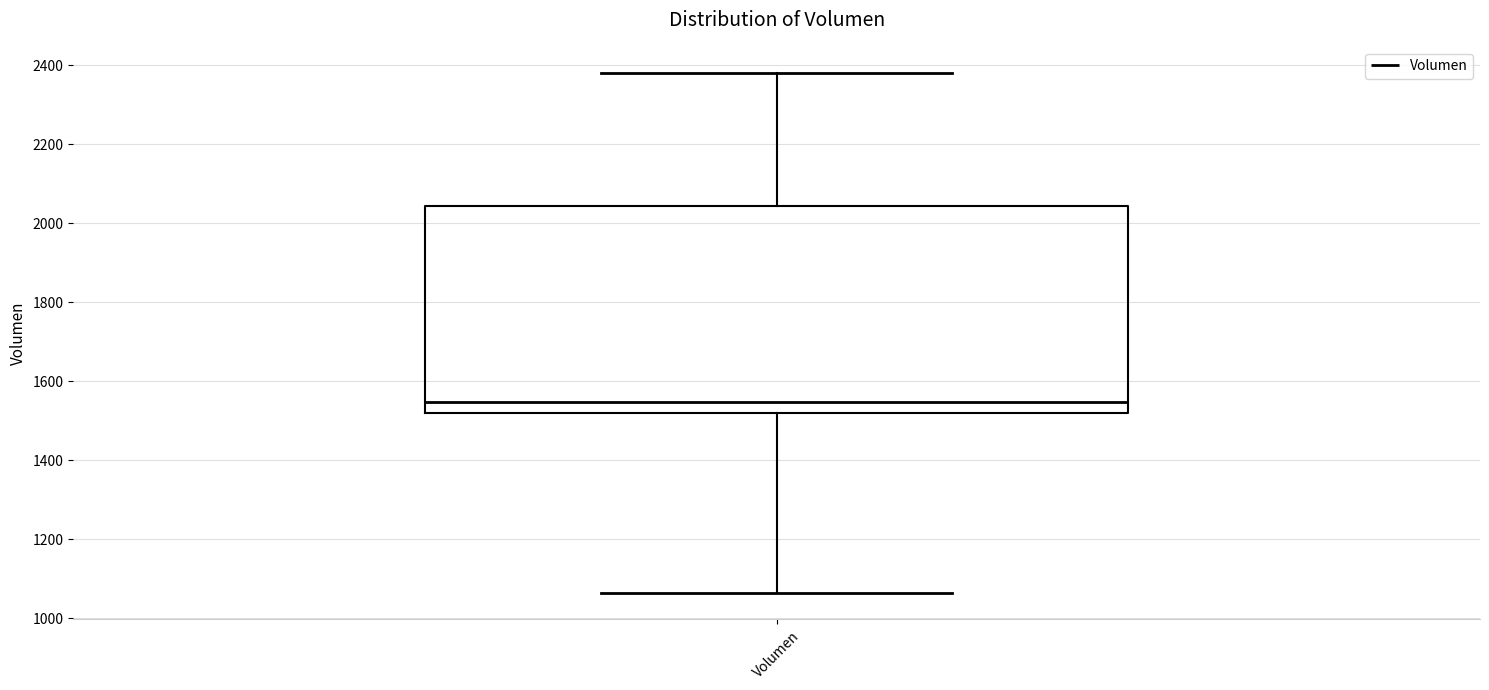

Transcribe this box plot: give where the median line is, the range the box spans, and where the two whiskers end, as read against the y-axis. The values are not printed on the chart, so give them approximately, as read against the axis.

median 1540, box 1520 to 2040, whiskers 1060 to 2380